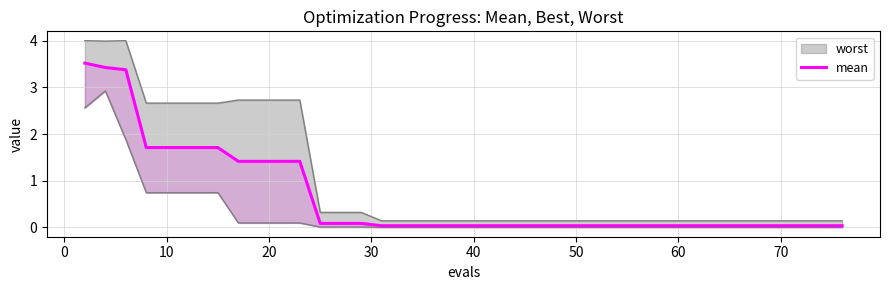

What is the label of the 33rd point from the right?

60